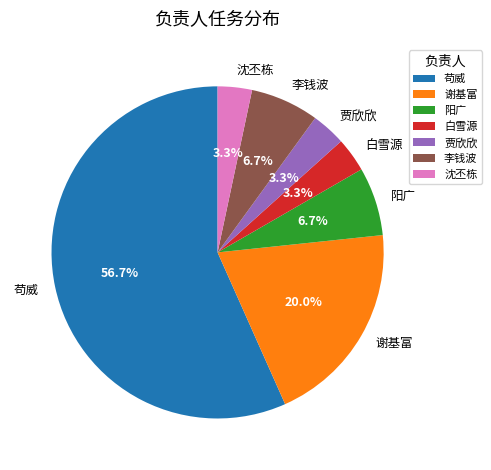

What percentage do 苟威 and 白雪源 together represent?

60.0%